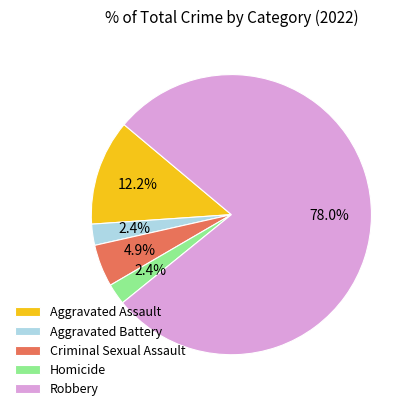

Which category has the biggest portion of the pie?

Robbery